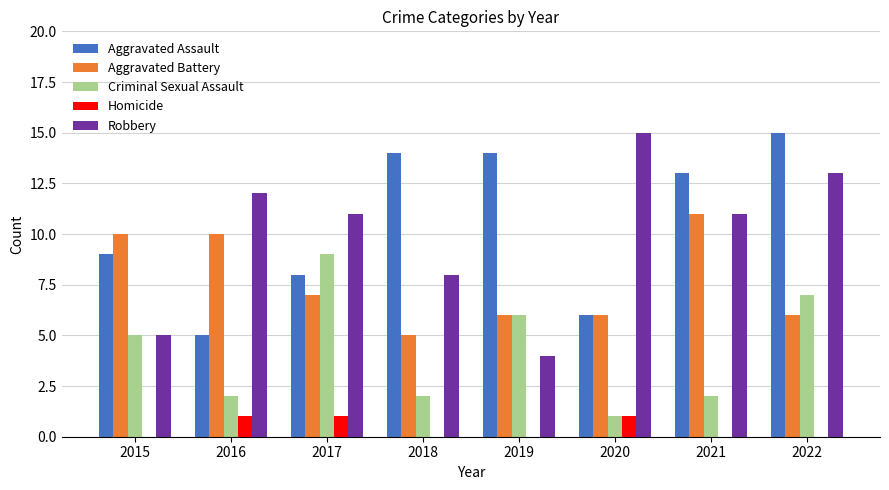

What is the average value of the Criminal Sexual Assault series?

4